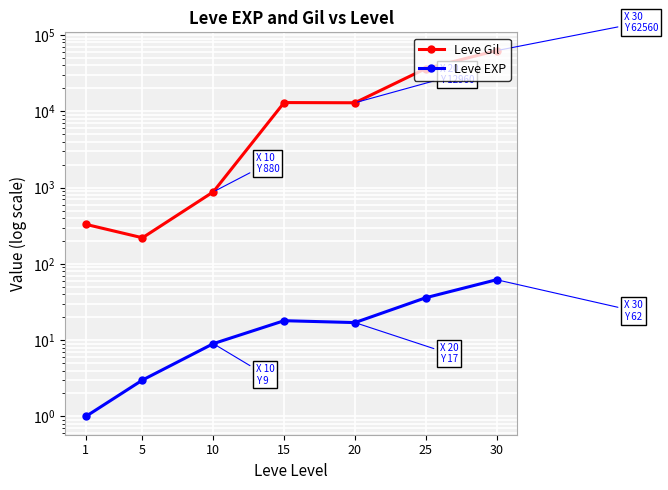

How many series are shown in this chart?

2